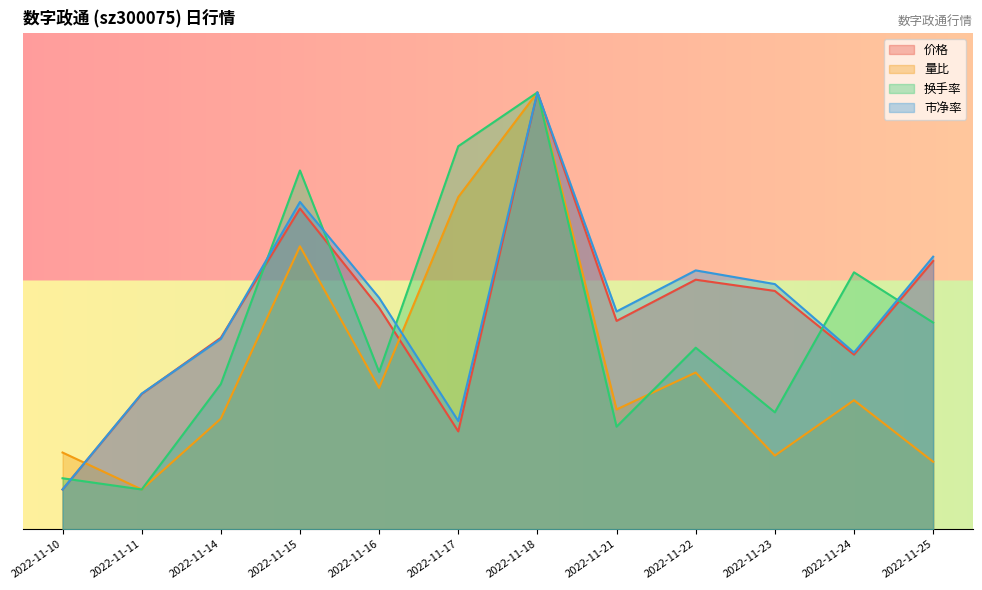

What is the difference between the highest and lowest values at 2022-11-10?

1.9